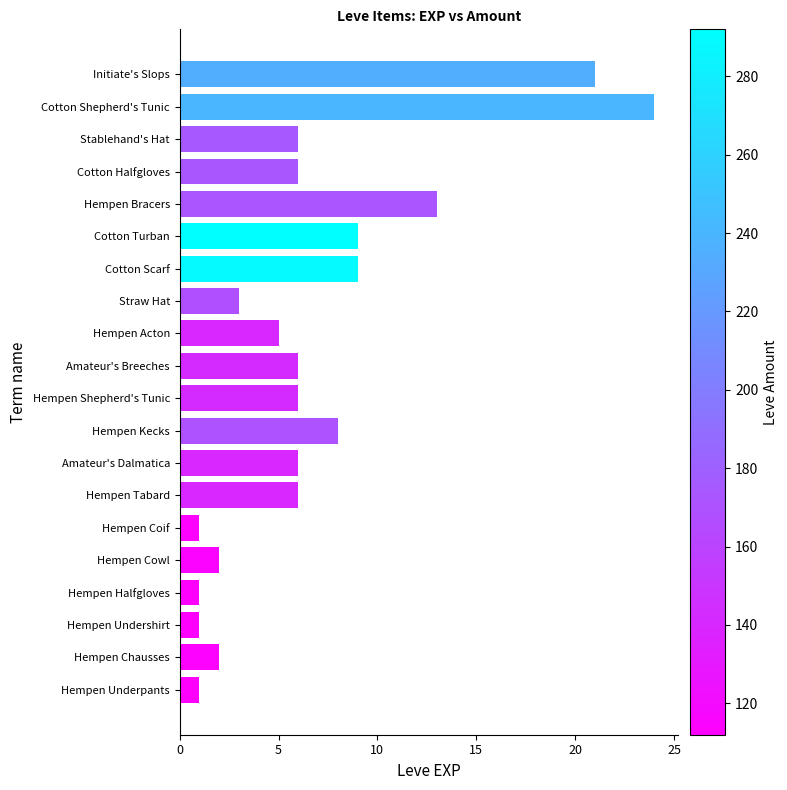

How many bars are there in total?

20